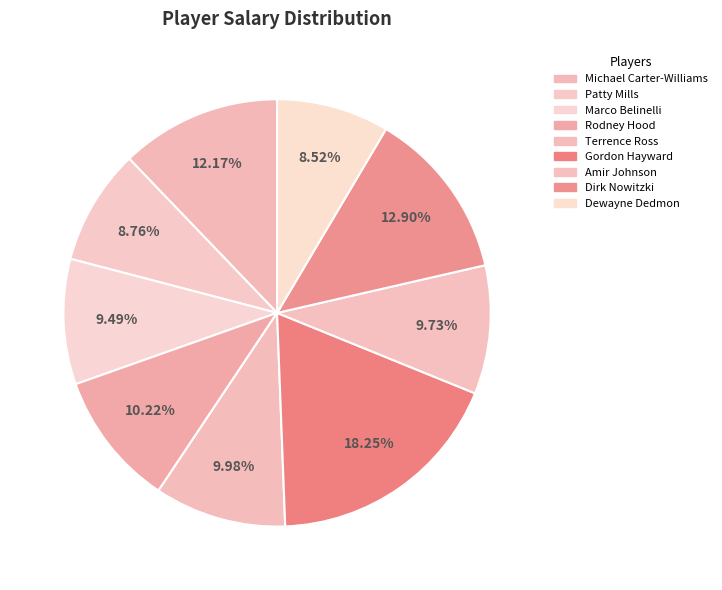

Count the number of slices in the pie.

9